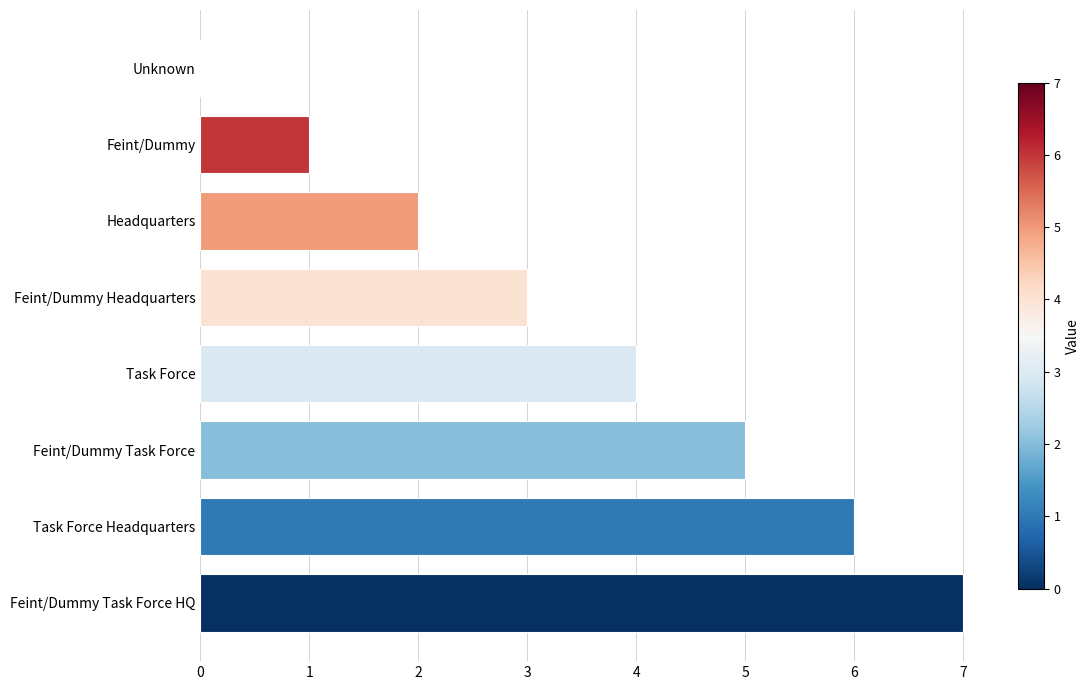

What value does the data have at Feint/Dummy Task Force HQ?

7